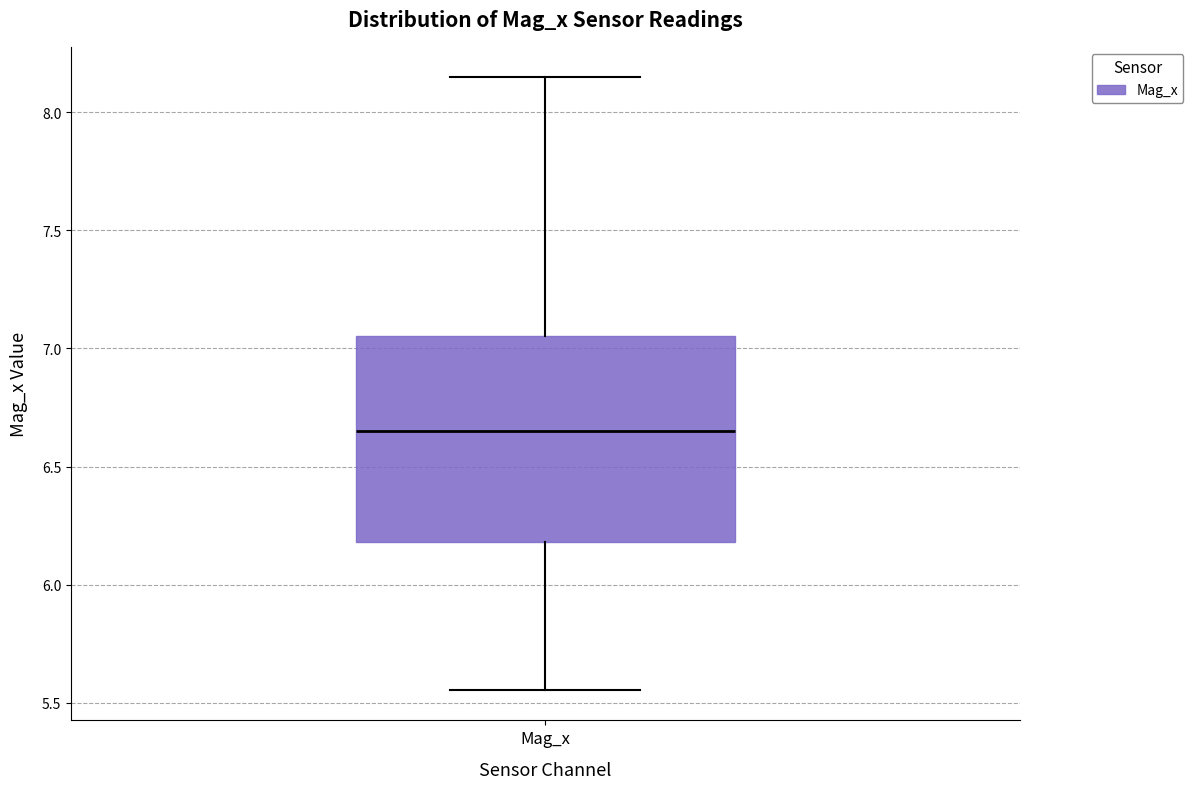

Where is the upper edge of the box for Mag_x on the y-axis? The values are not printed on the chart, so give them approximately, as read against the axis.

7.05